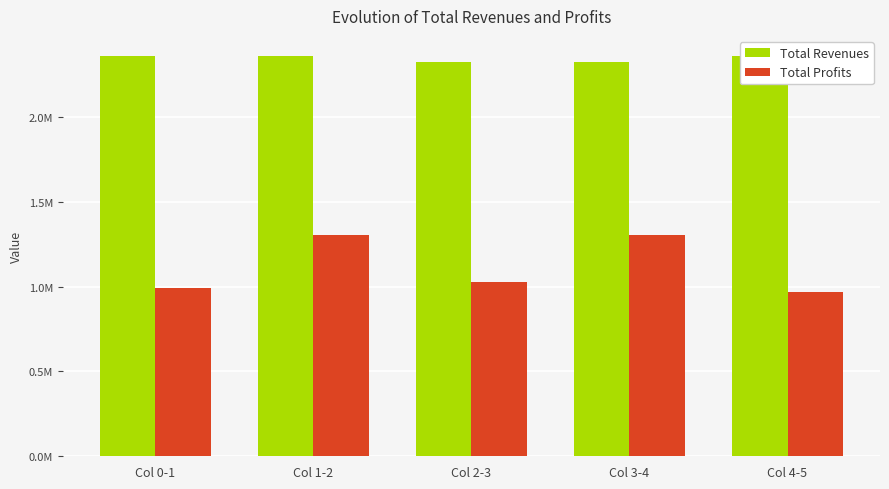

Between Col 3-4 and Col 4-5, which series saw the biggest shift?

Total Profits